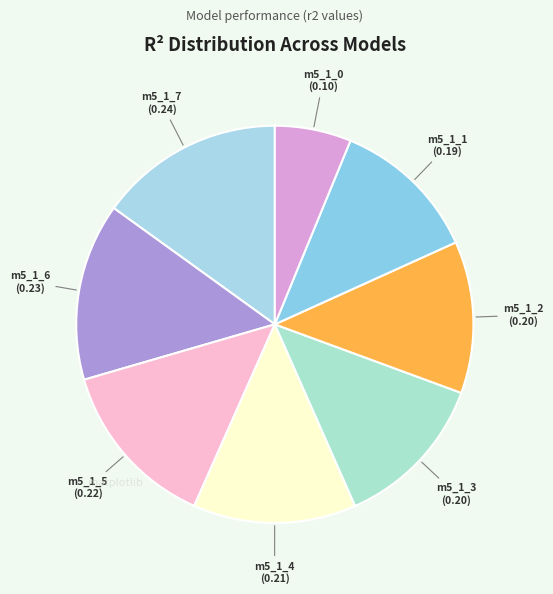

Which category has the biggest portion of the pie?

model_5_1_7